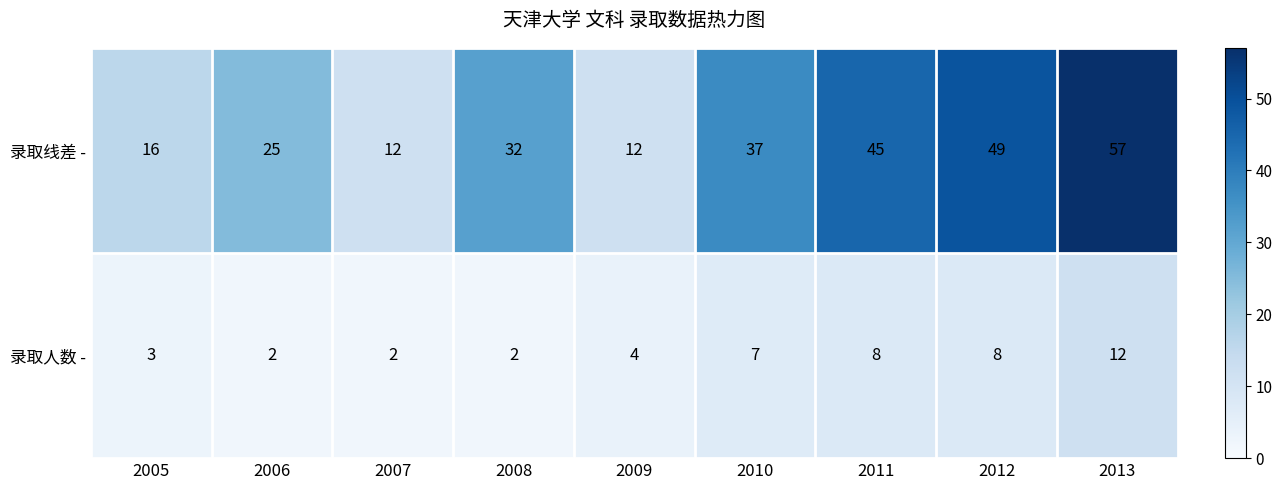

Reading right to left, transcribe all the data shown in this chart.

录取线差 -: 2013=57	2012=49	2011=45	2010=37	2009=12	2008=32	2007=12	2006=25	2005=16
录取人数 -: 2013=12	2012=8	2011=8	2010=7	2009=4	2008=2	2007=2	2006=2	2005=3